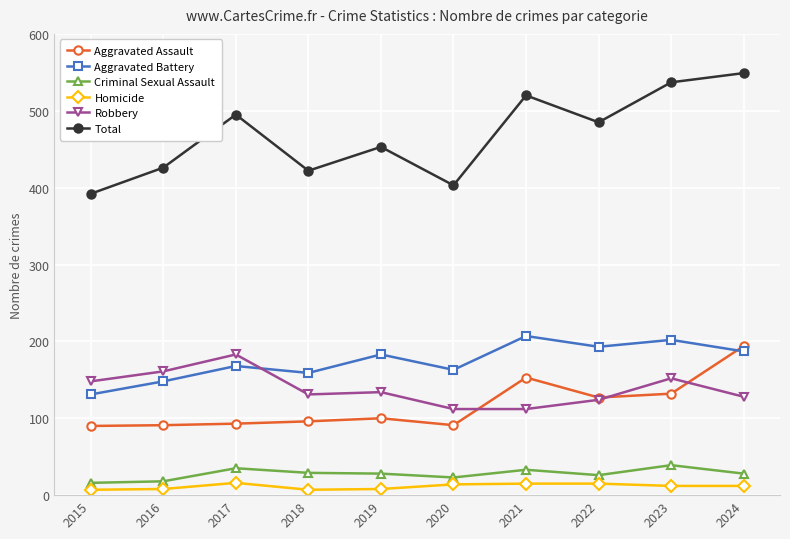

What is the difference between the Aggravated Assault values at 2023 and 2018?

36